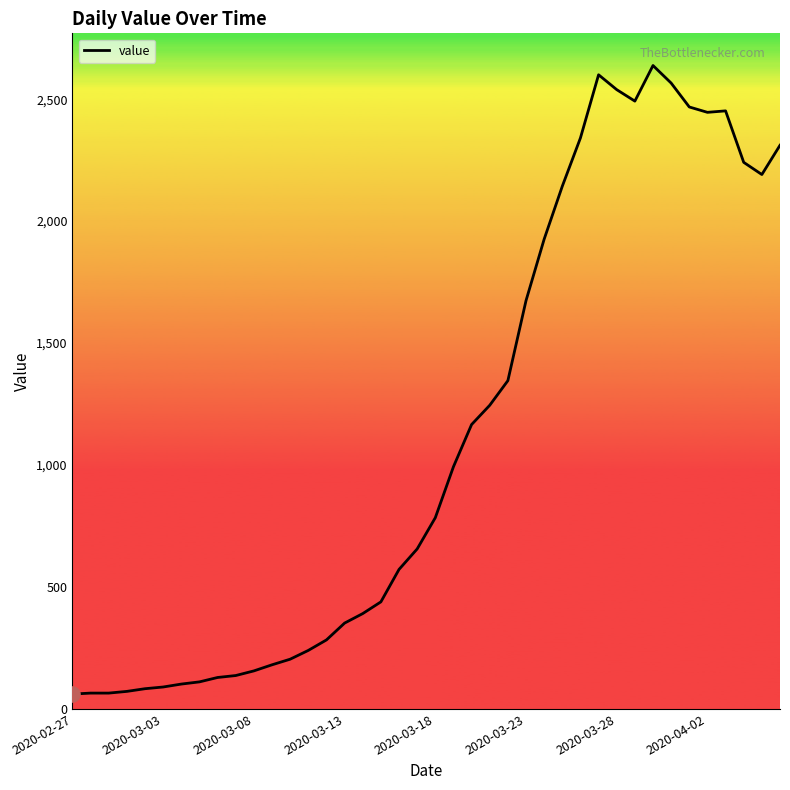

What is the maximum value shown in the chart?

2638